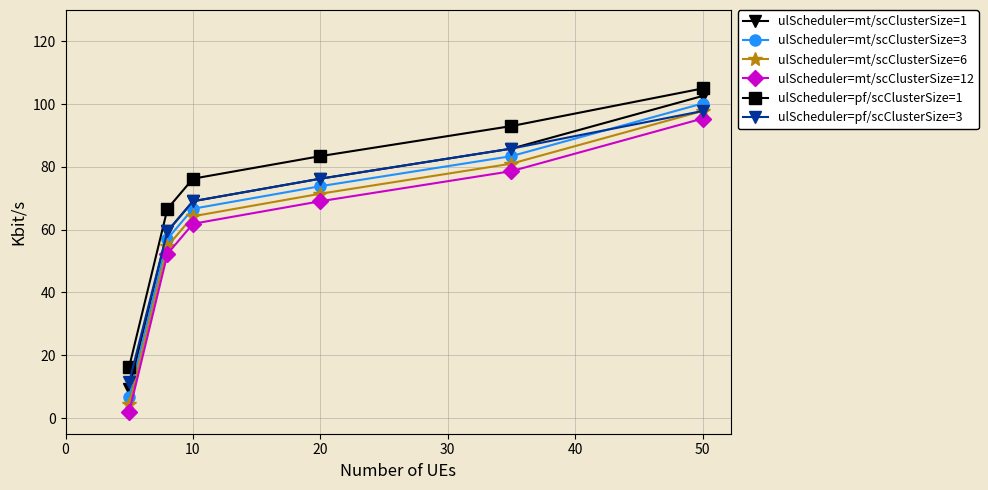

What is the highest value of the ulScheduler=mt/scClusterSize=12 series?

95.4